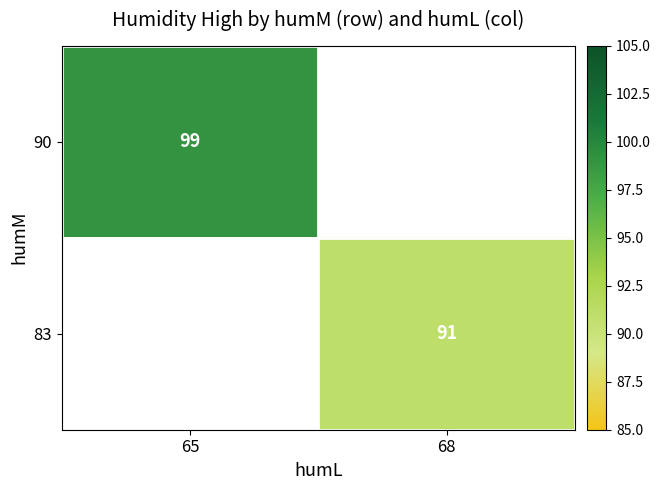

Is the value of 90 at 65 greater than the value of 83 at 68?

Yes